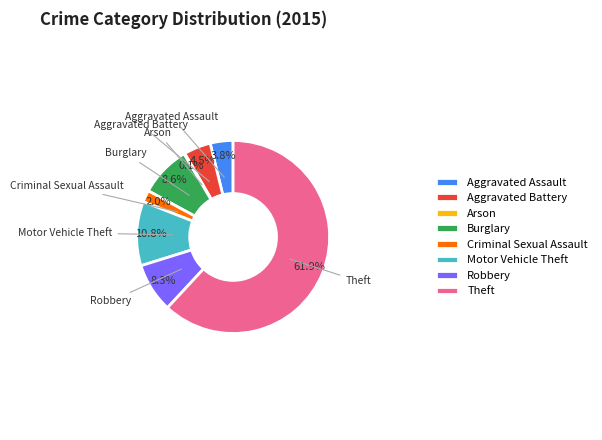

To the nearest percent, what is the difference between the Criminal Sexual Assault and Theft slice percentages?

60%